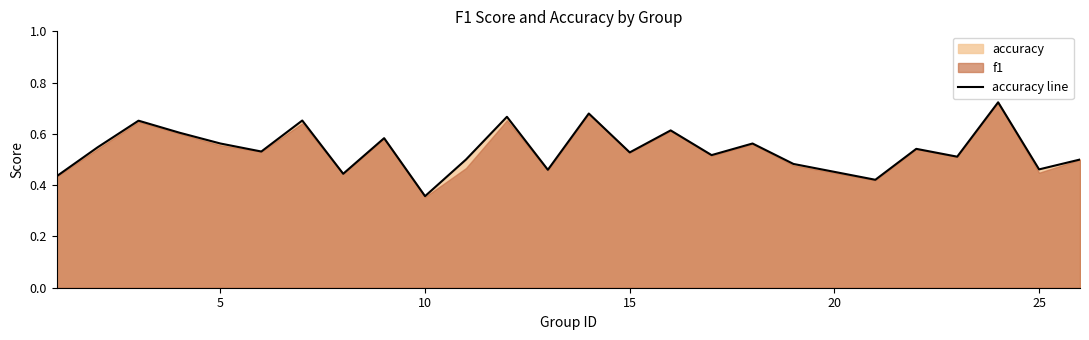

What is the average value?

0.5